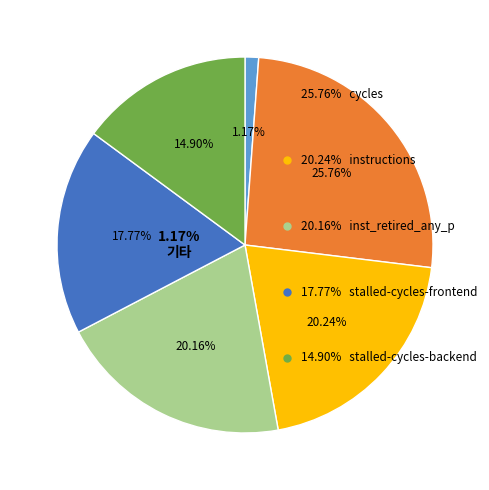

Does any single category account for the majority?

No